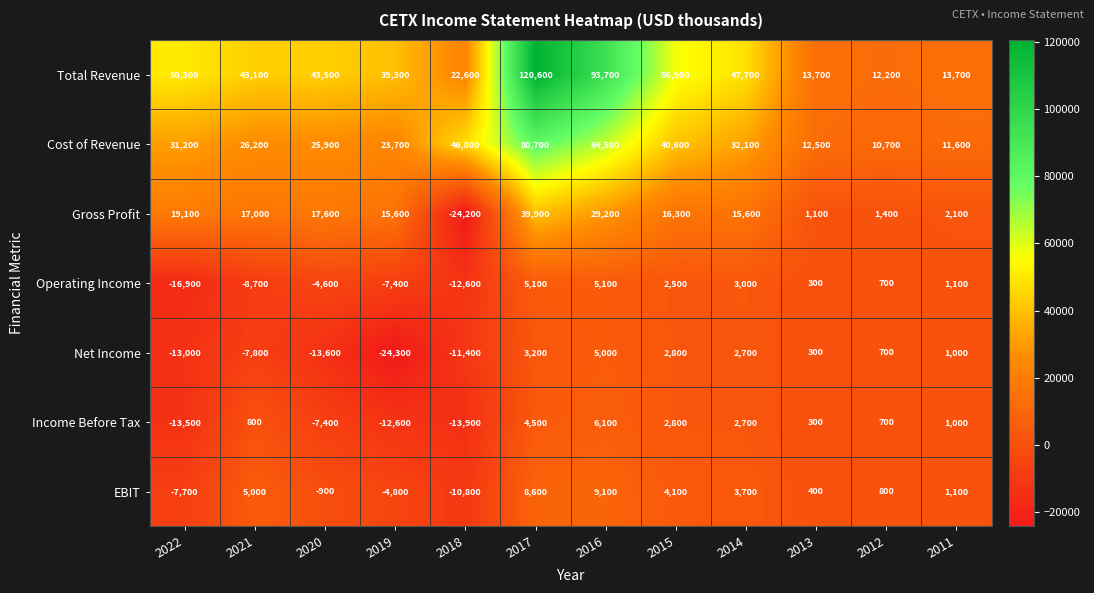

Rank the categories by Income Before Tax value from lowest to highest.

2018, 2022, 2019, 2020, 2013, 2012, 2021, 2011, 2014, 2015, 2017, 2016